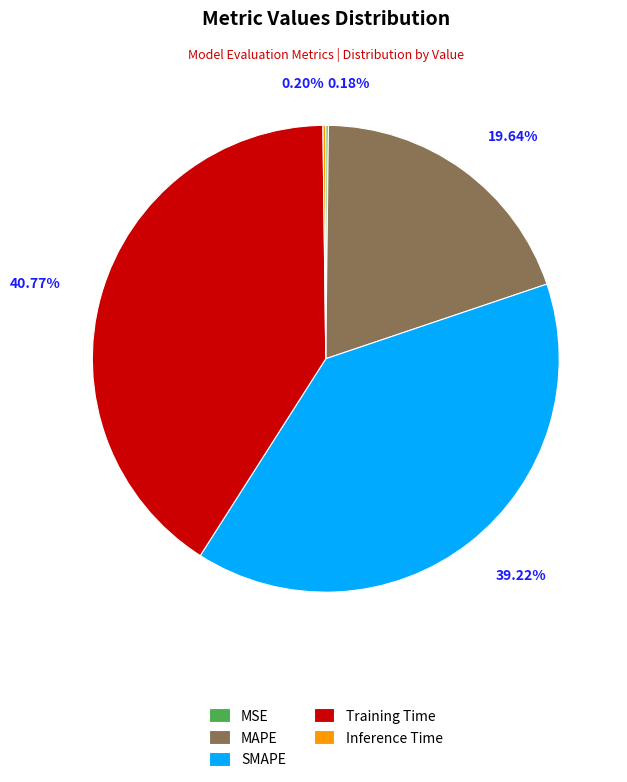

Does SMAPE account for over 50% of the chart?

No